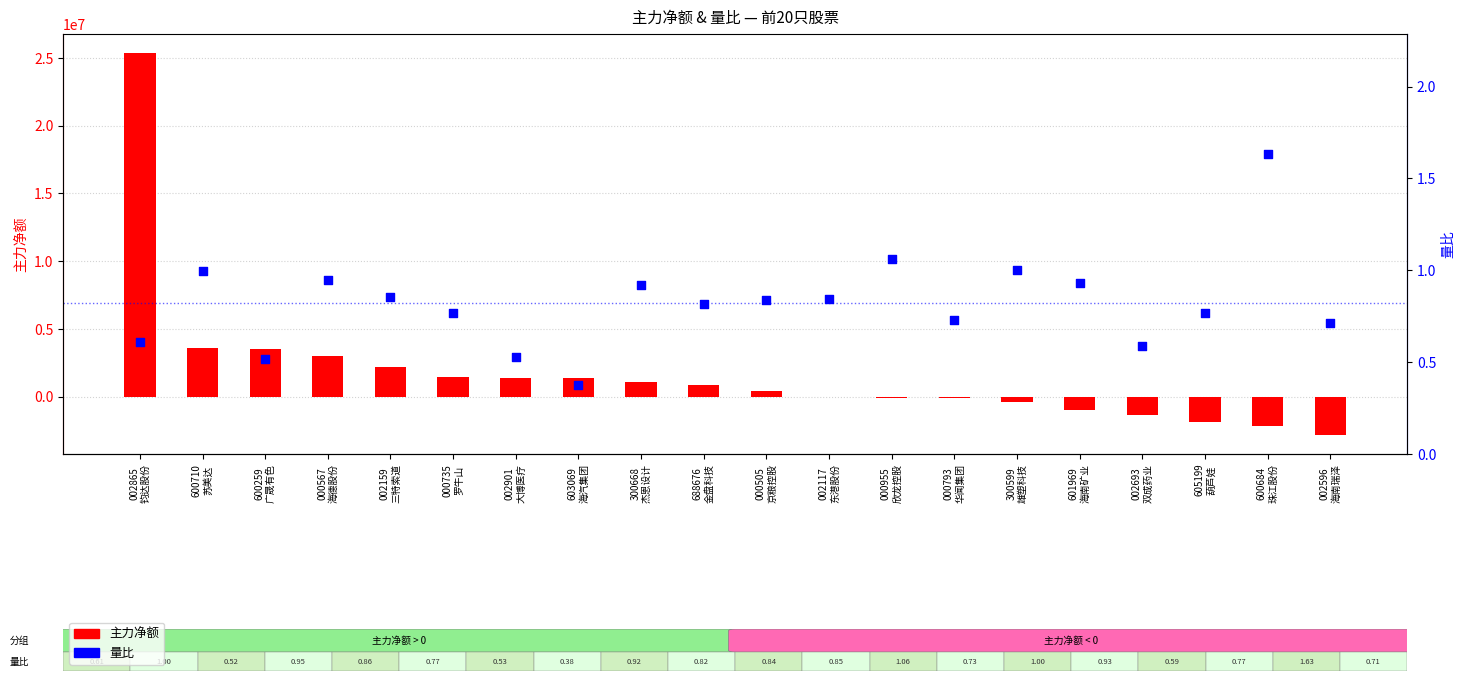

Which series has the largest total across all categories?

主力净额